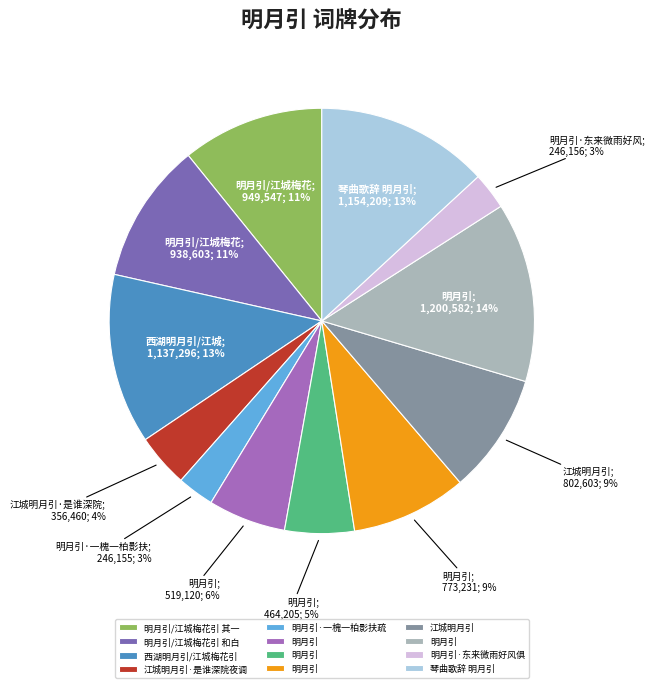

How many segments does this pie chart have?

12